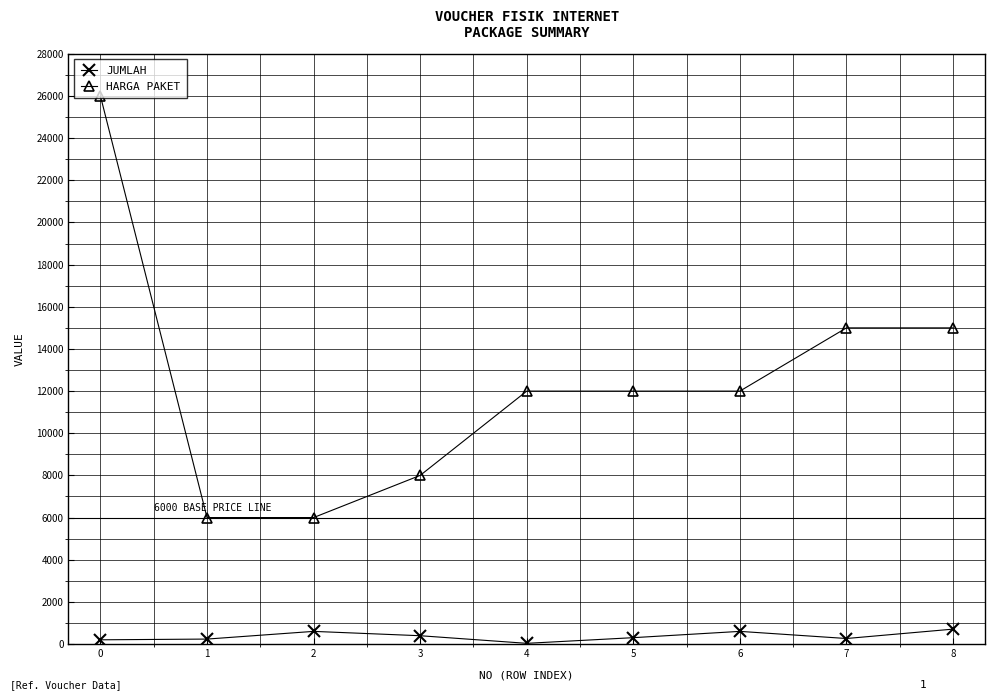

What is the difference between the maximum and second lowest values in the HARGA PAKET series?

20000